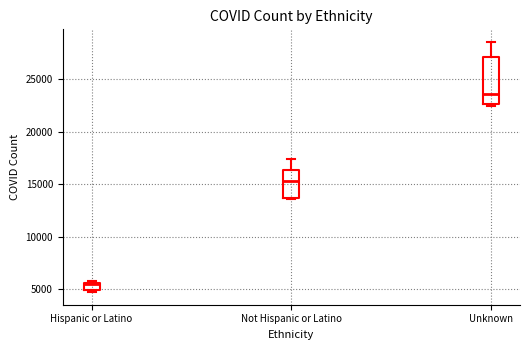

Which box is the tallest, from its lower edge to its upper edge?

Unknown